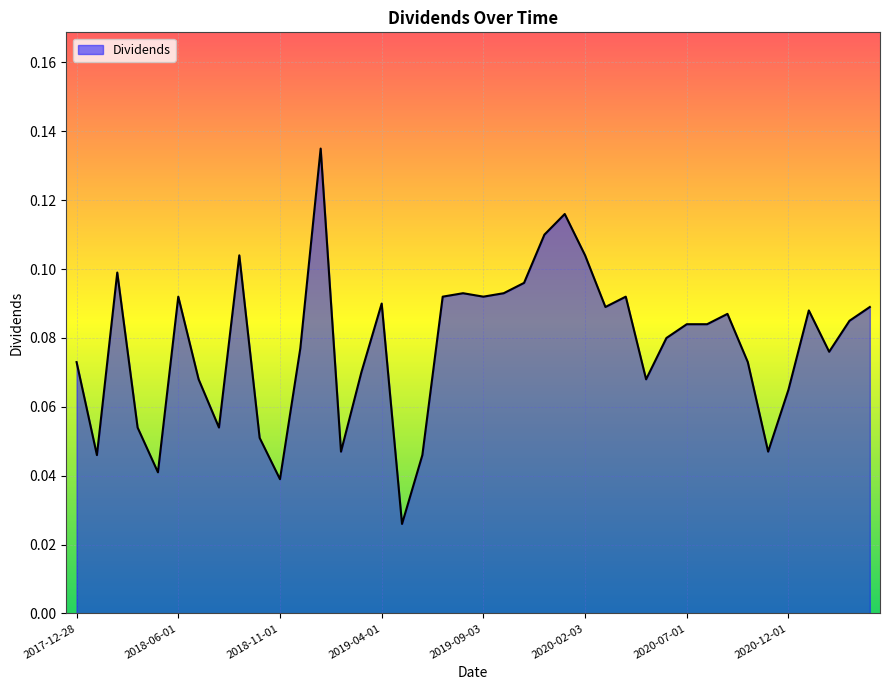

How many lines are shown in the chart?

1